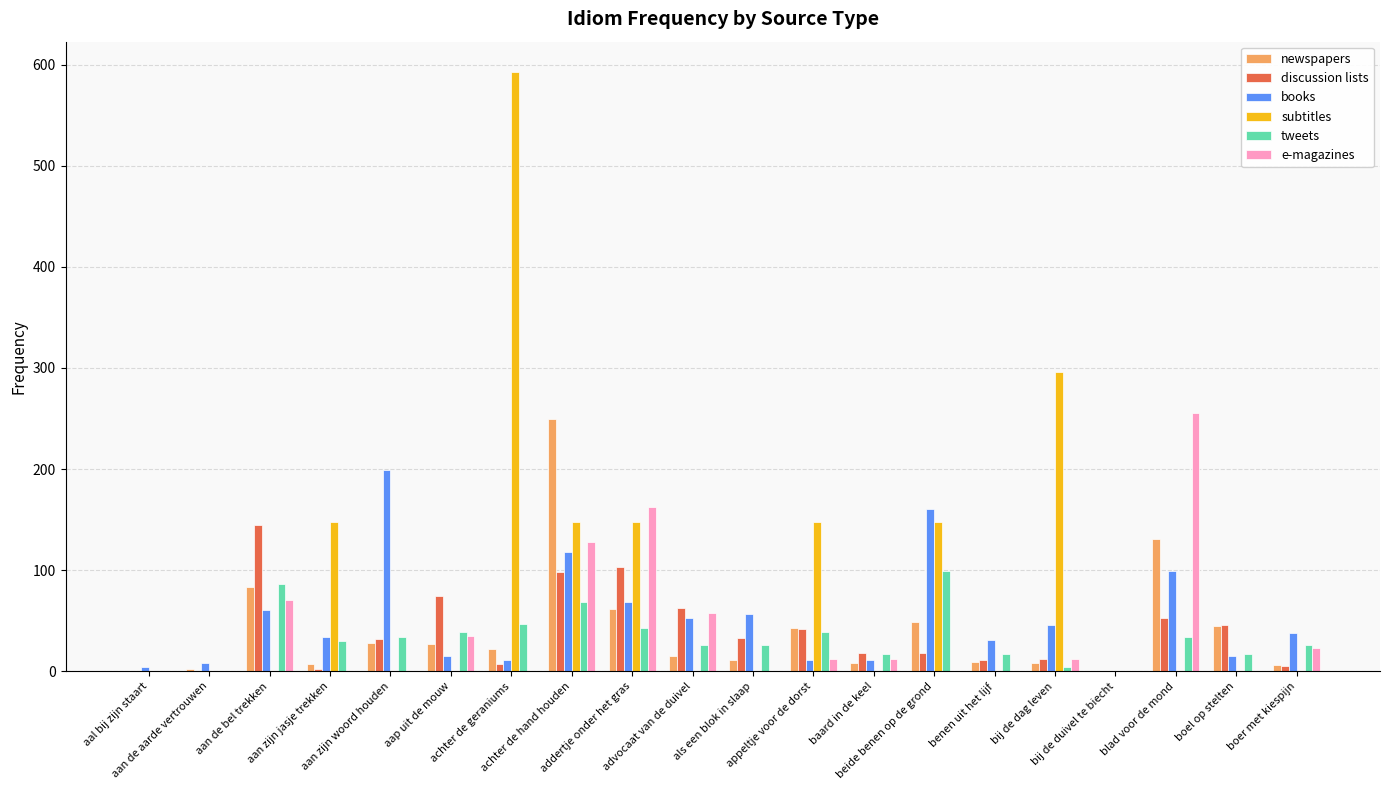

What is the maximum value for e-magazines?

255